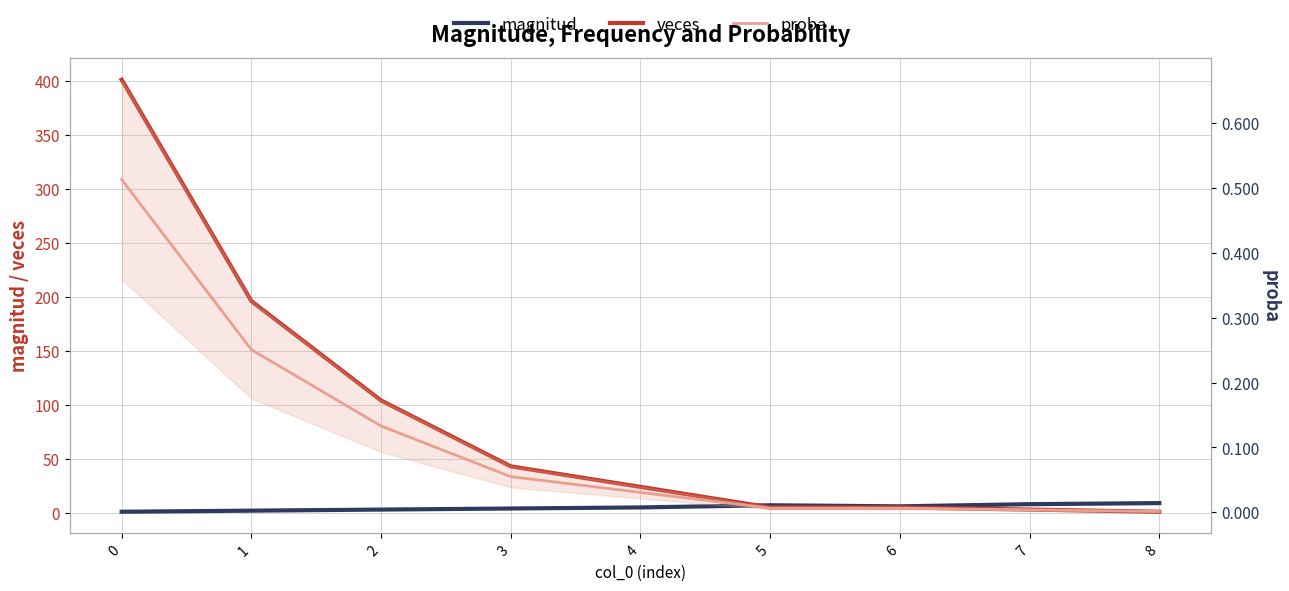

How many intersections are there between veces and magnitud?

1